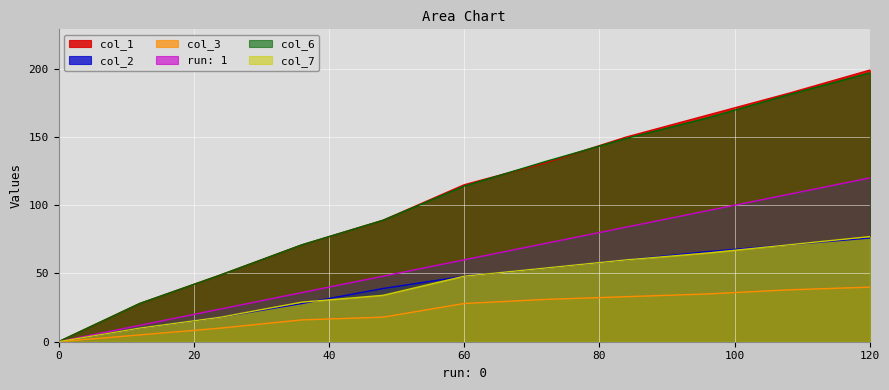

List the labels in order of col_2 value, largest first.

120, 108, 96, 84, 72, 60, 48, 36, 24, 12, 0